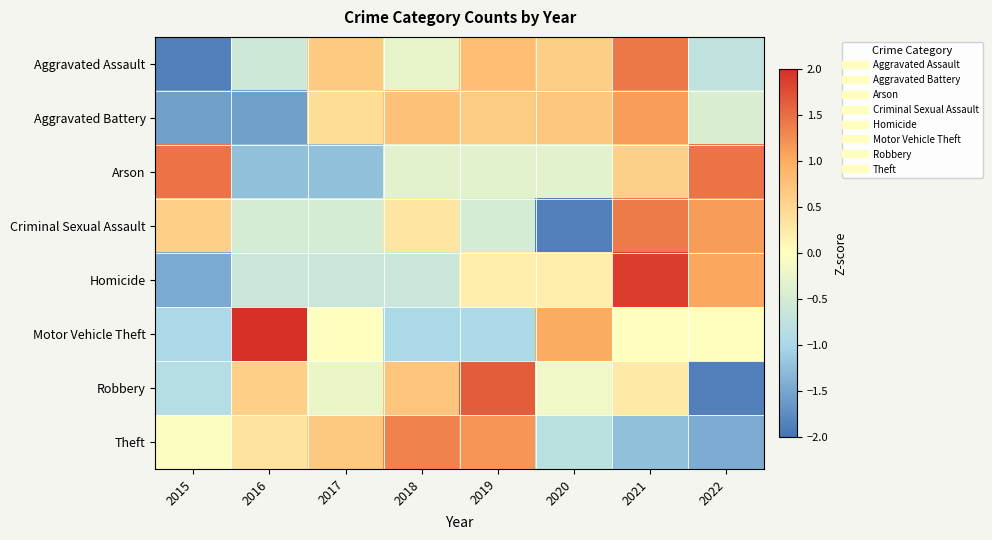

Reading left to right, transcribe all the data shown in this chart.

Aggravated Assault: 2015=-1.9	2016=-0.6	2017=0.7	2018=-0.3	2019=0.8	2020=0.6	2021=1.4	2022=-0.7
Aggravated Battery: 2015=-1.6	2016=-1.6	2017=0.4	2018=0.8	2019=0.6	2020=0.7	2021=1.1	2022=-0.4
Arson: 2015=1.5	2016=-1.2	2017=-1.2	2018=-0.3	2019=-0.3	2020=-0.3	2021=0.6	2022=1.5
Criminal Sexual Assault: 2015=0.6	2016=-0.5	2017=-0.5	2018=0.3	2019=-0.5	2020=-1.9	2021=1.4	2022=1.1
Homicide: 2015=-1.5	2016=-0.6	2017=-0.6	2018=-0.6	2019=0.2	2020=0.2	2021=1.9	2022=1.0
Motor Vehicle Theft: 2015=-1.0	2016=2.0	2017=0.0	2018=-1.0	2019=-1.0	2020=1.0	2021=0.0	2022=0.0
Robbery: 2015=-0.9	2016=0.6	2017=-0.2	2018=0.7	2019=1.6	2020=-0.2	2021=0.3	2022=-1.9
Theft: 2015=-0.0	2016=0.3	2017=0.7	2018=1.3	2019=1.2	2020=-0.8	2021=-1.2	2022=-1.4